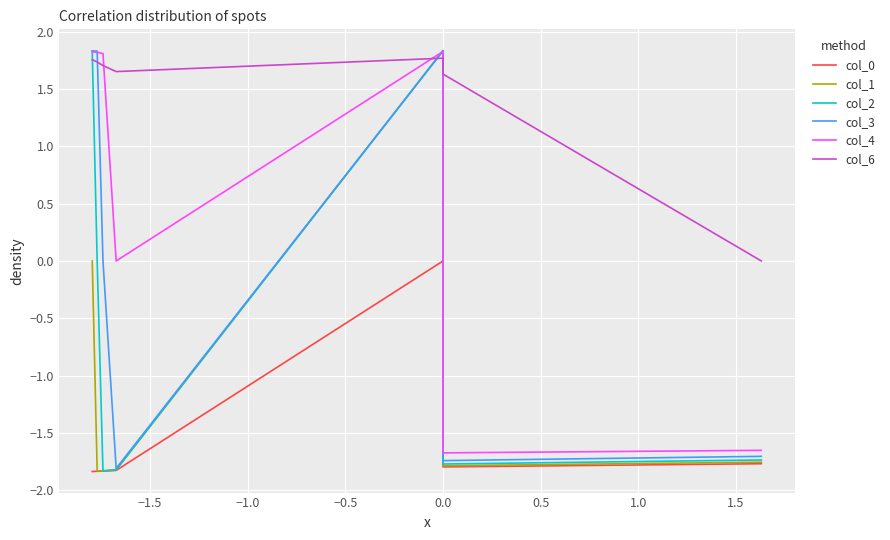

What is the maximum value shown in the chart?

1.8